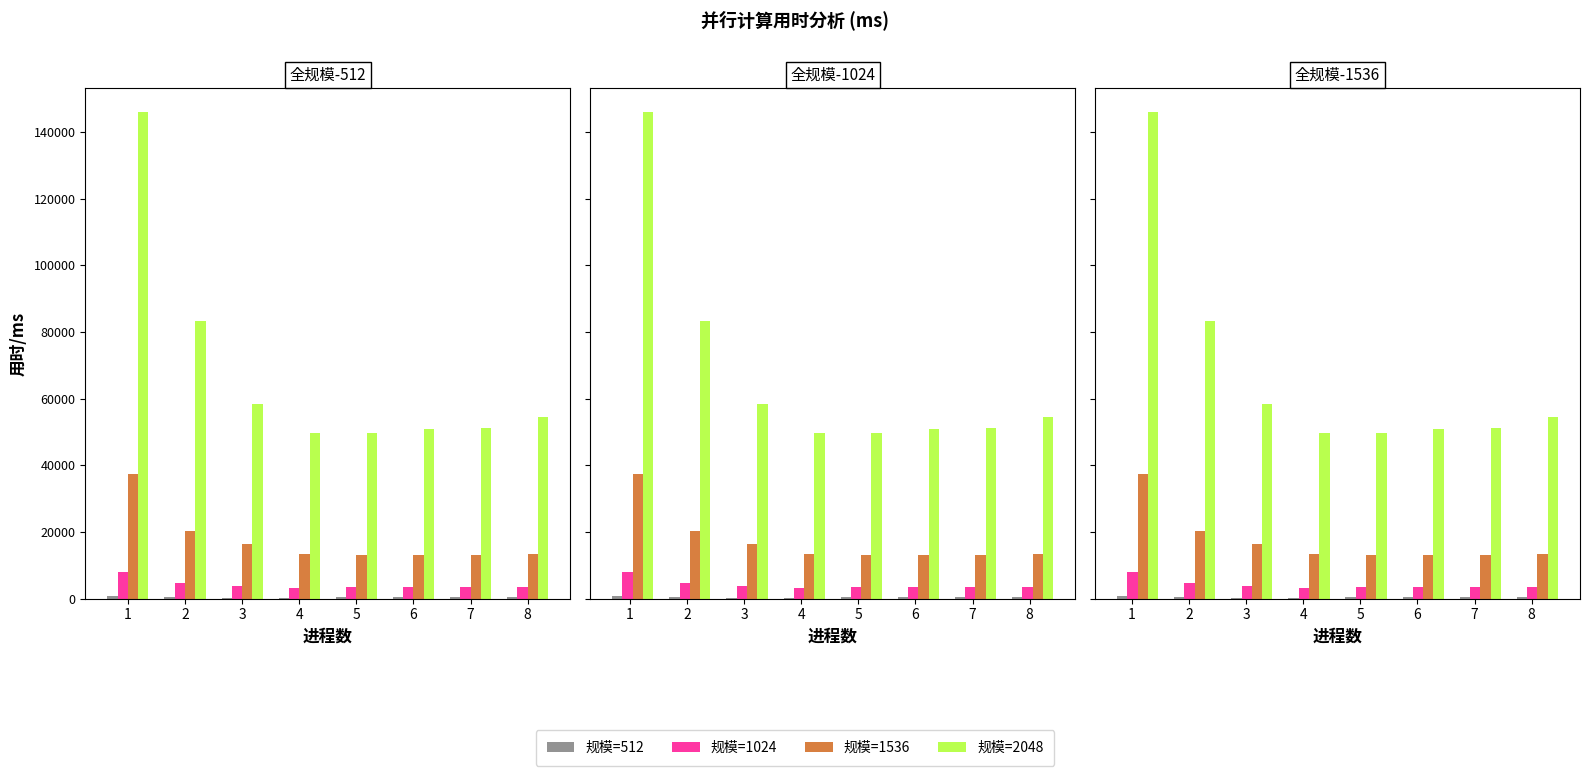

Which series changed the most between 1 and 6?

规模=2048